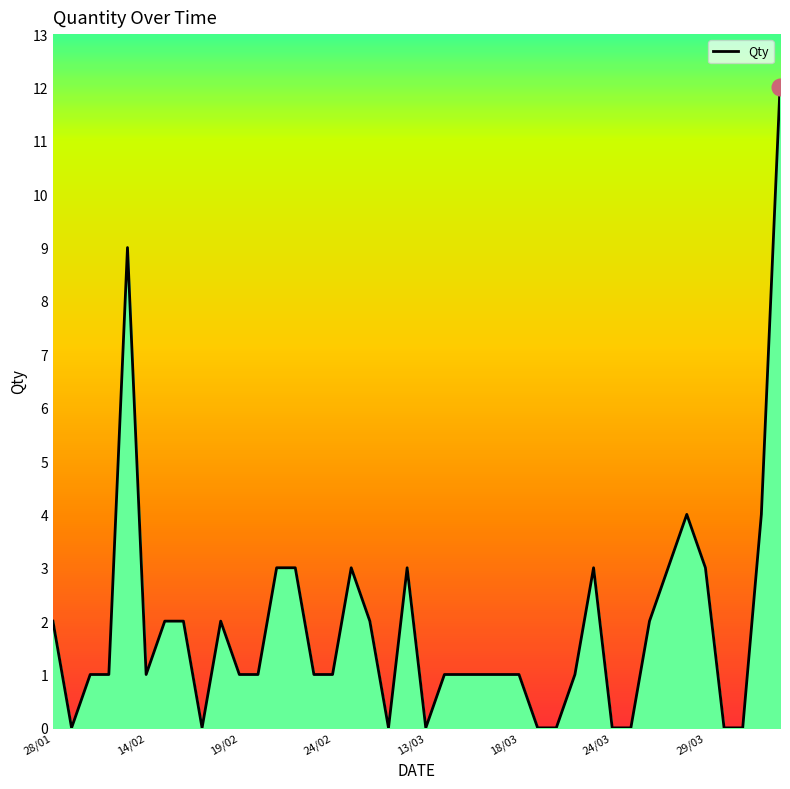

What is the greatest value displayed?

12